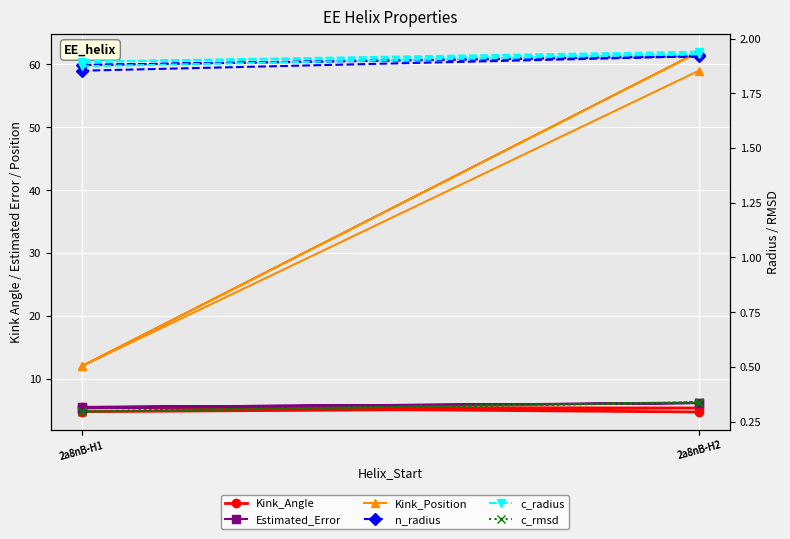

Which series changed the most between 2a8nB-H1 and 2a8nB-H2?

Kink_Position